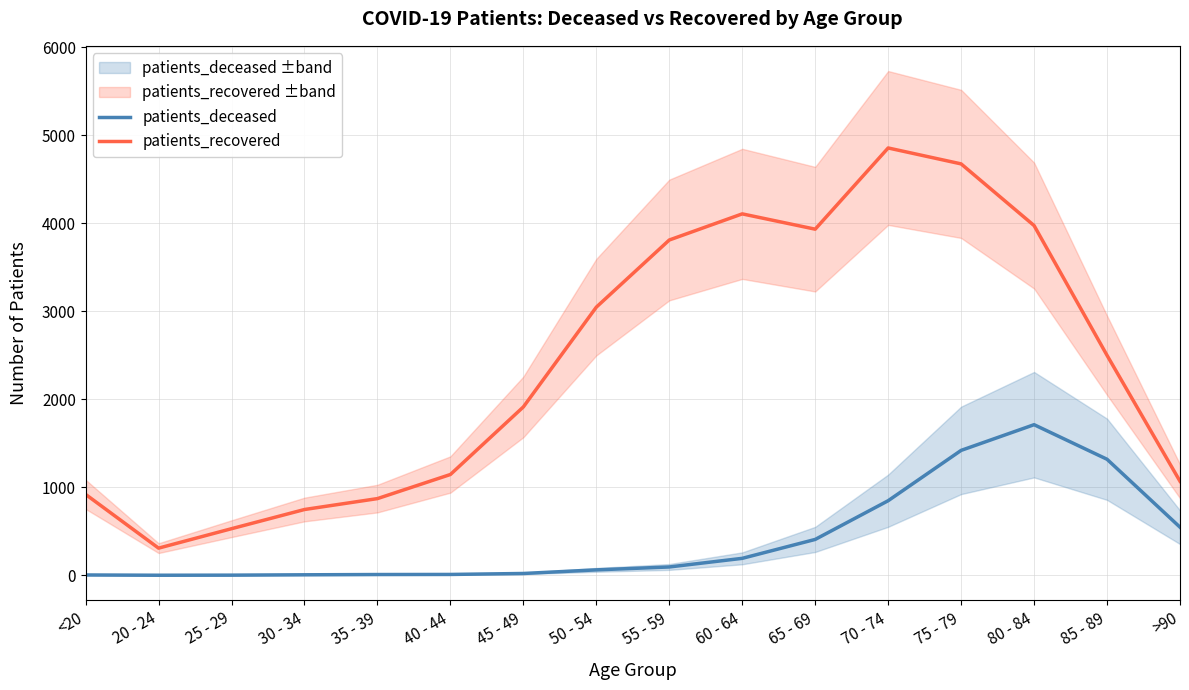

Where is the first local maximum for patients_deceased?

80 - 84